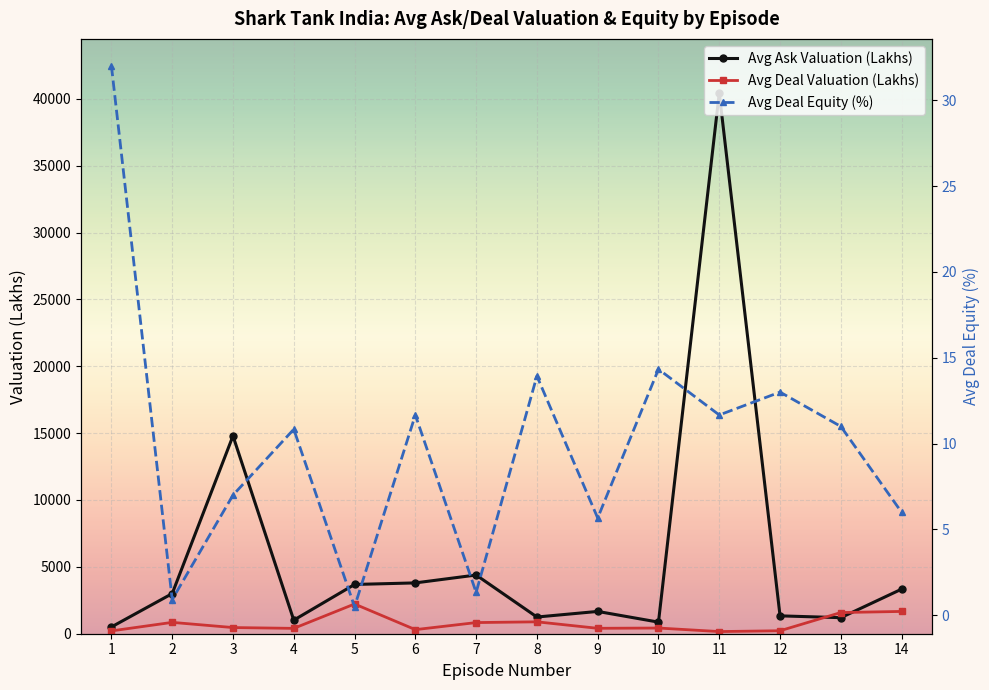

At which category does Avg Deal Valuation (Lakhs) reach its first local peak?

2